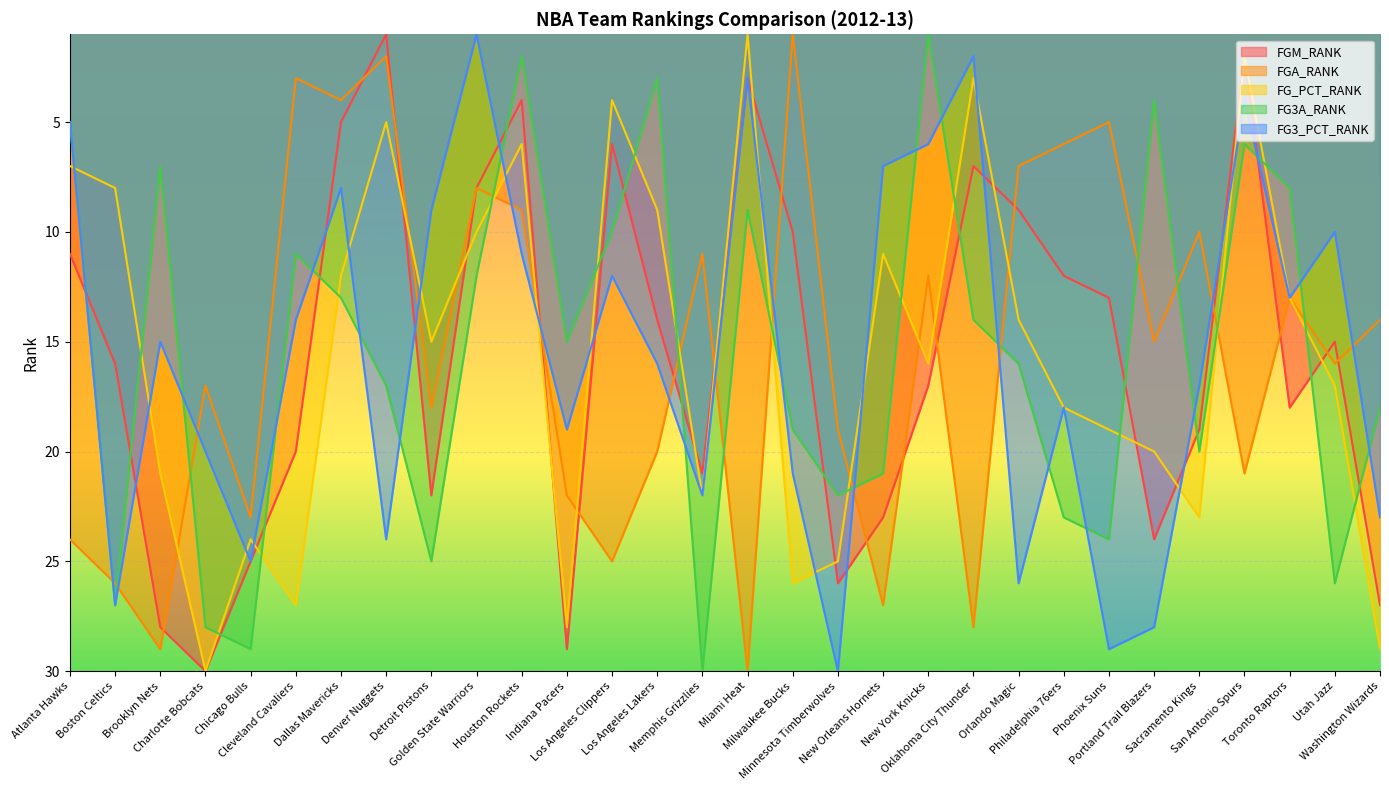

Where do FGA_RANK and FG_PCT_RANK first cross each other?

Brooklyn Nets and Charlotte Bobcats